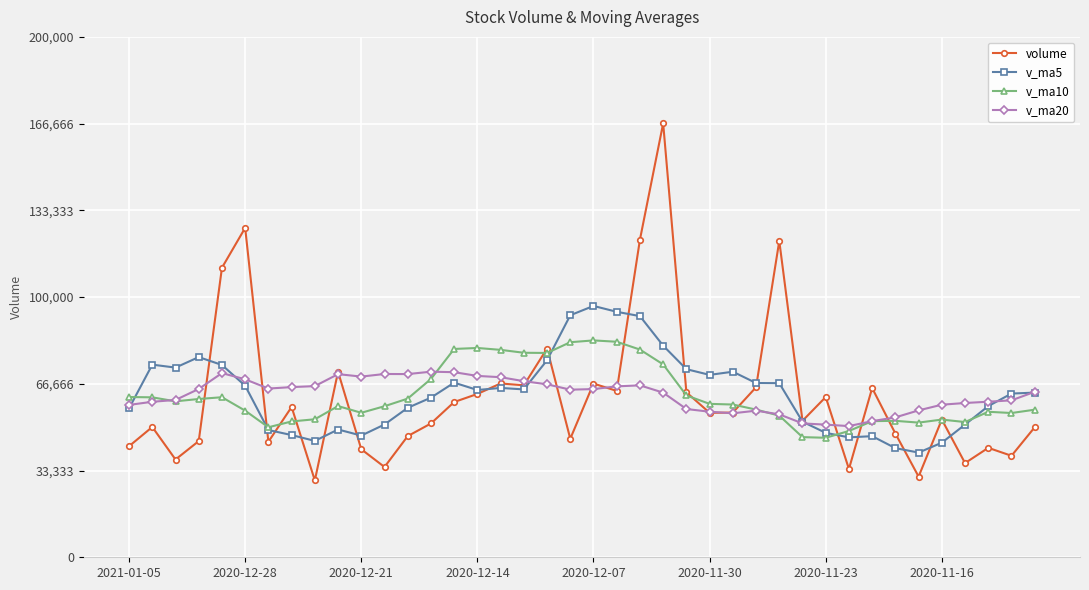

What is the value of the v_ma5 point at the 4th from the left?

76935.0